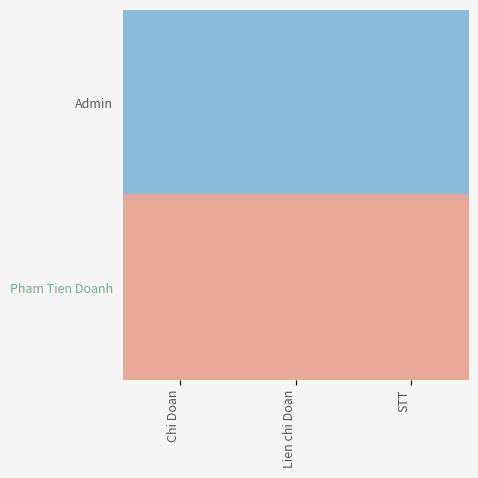

List the series in order of their peak value, lowest first.

Admin, Pham Tien Doanh